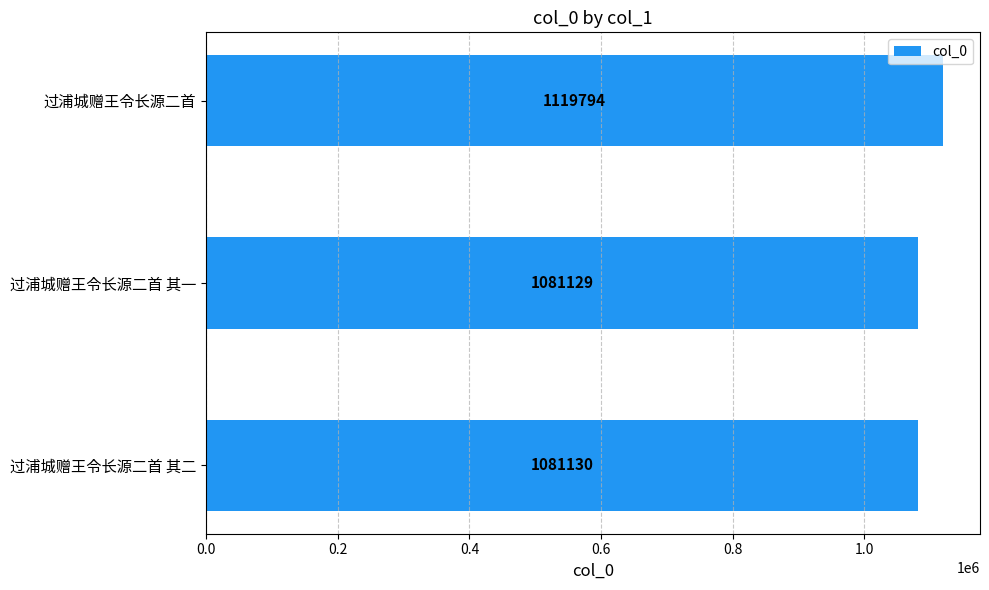

Reading bottom to top, what are all the values shown in this chart?

过浦城赠王令长源二首 其二=1081130	过浦城赠王令长源二首 其一=1081129	过浦城赠王令长源二首=1119794